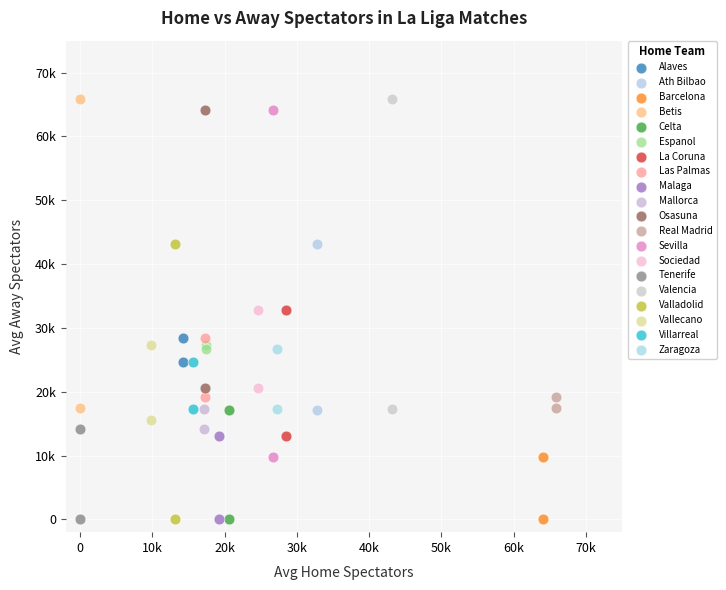

What are all the series names shown in the legend?

Alaves, Ath Bilbao, Barcelona, Betis, Celta, Espanol, La Coruna, Las Palmas, Malaga, Mallorca, Osasuna, Real Madrid, Sevilla, Sociedad, Tenerife, Valencia, Valladolid, Vallecano, Villarreal, Zaragoza